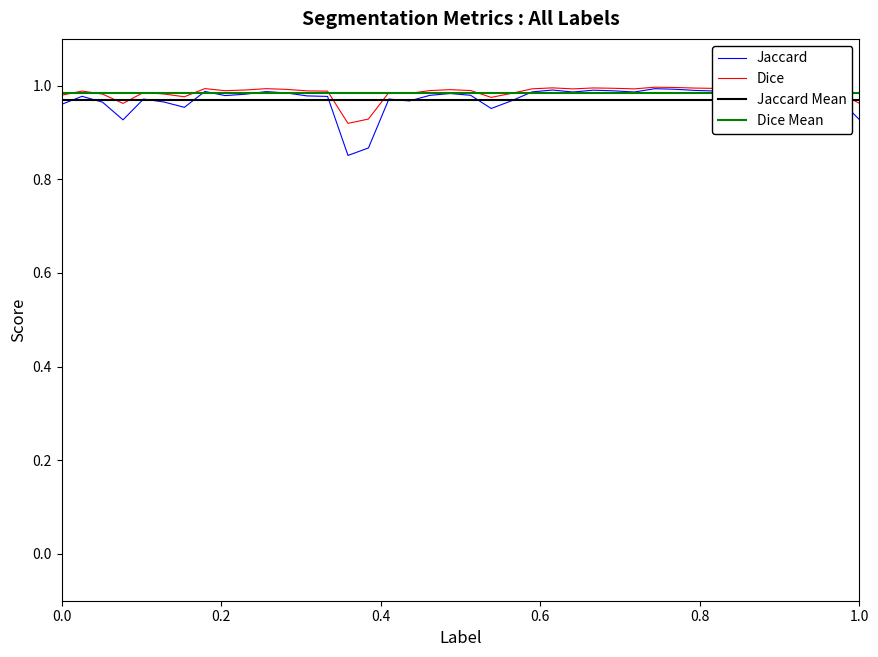

Which series has the largest total across all categories?

Dice